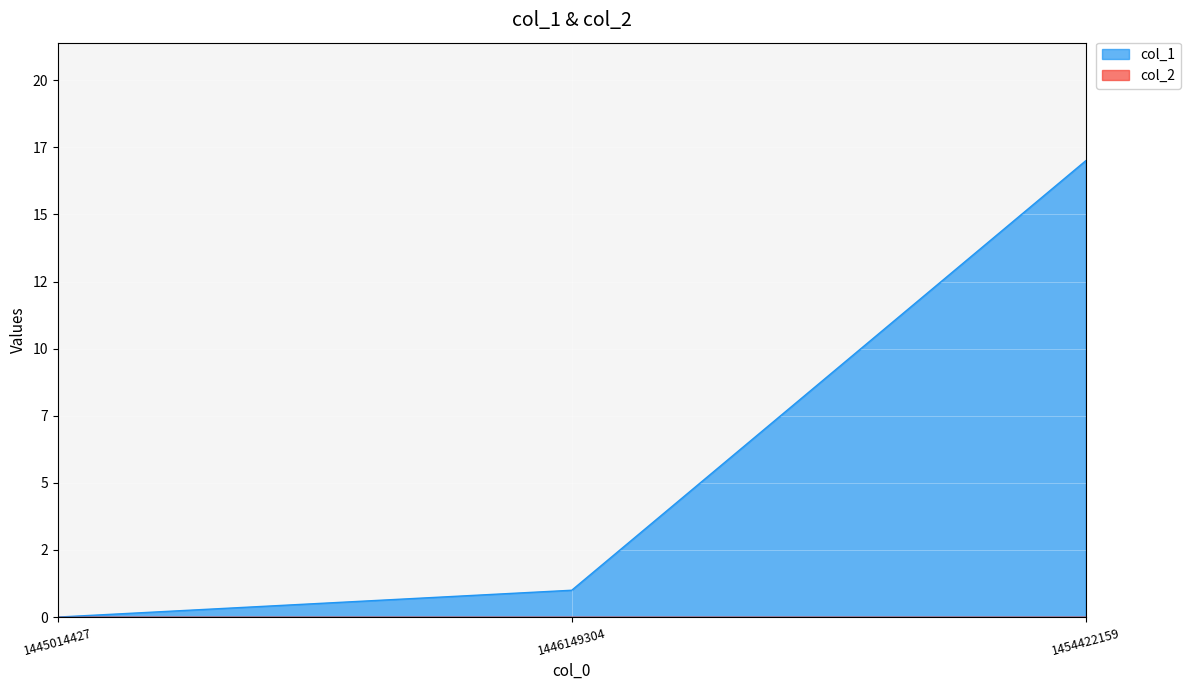

List the labels in order of value, smallest first.

1445014427, 1446149304, 1454422159